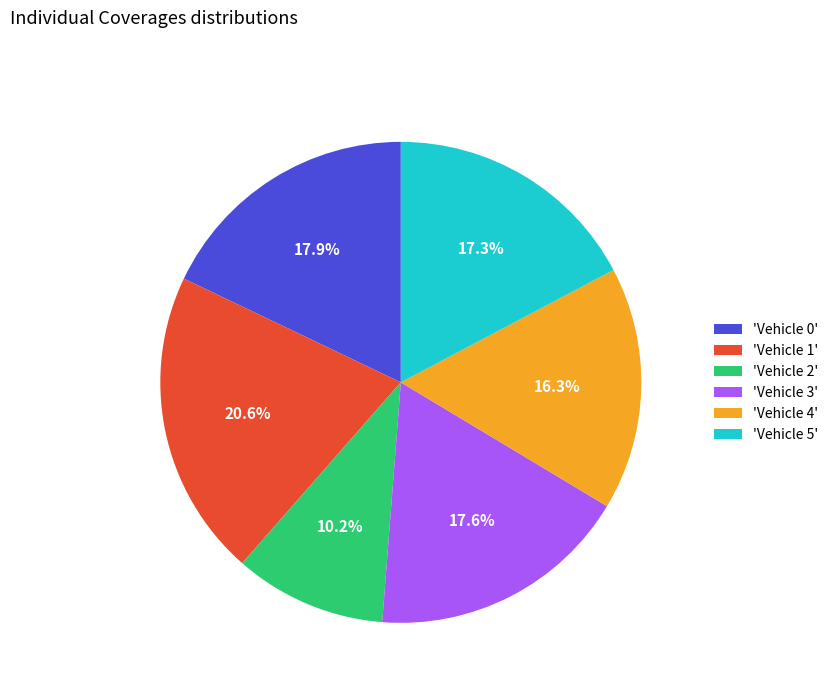

What is the smallest slice in the pie chart?

'Vehicle 2'